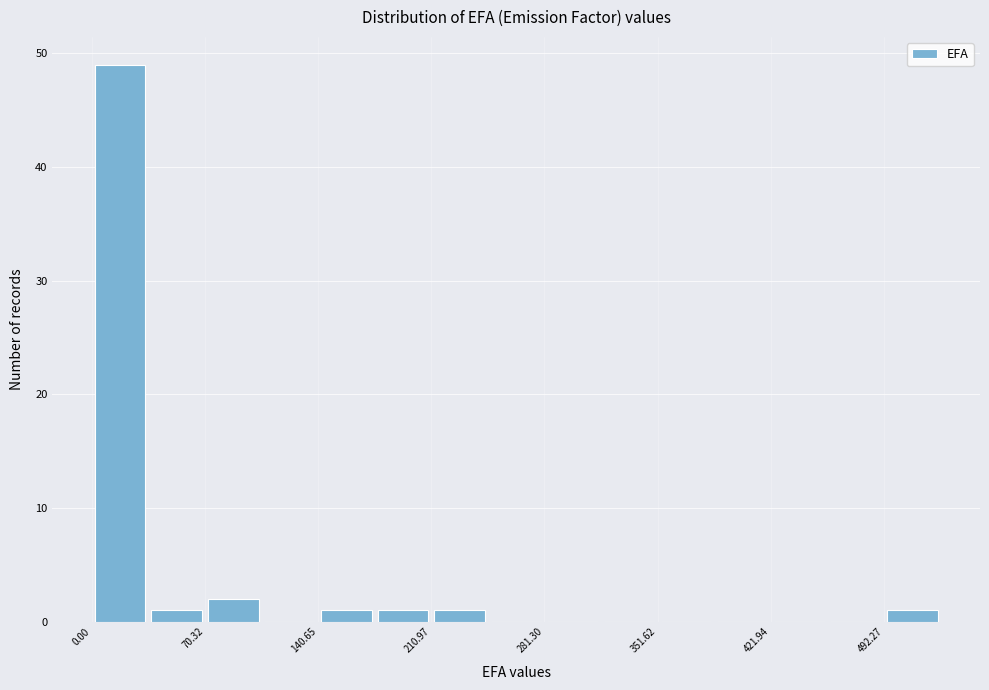

Around what value on the x-axis is the tallest bar? Give the approximate position of its centre, as read against the axis.

20